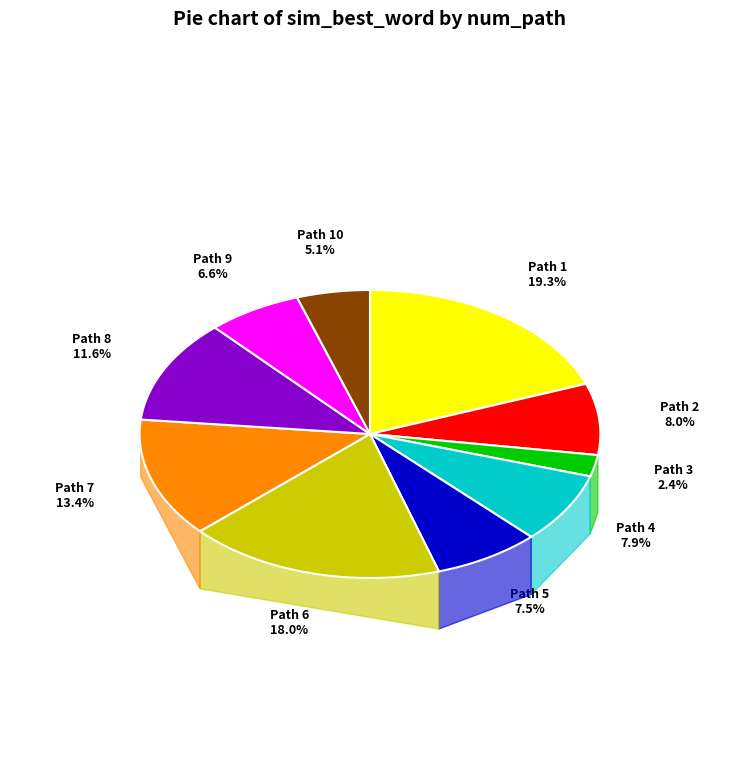

Combined, do 2 and 3 account for over 50%?

No